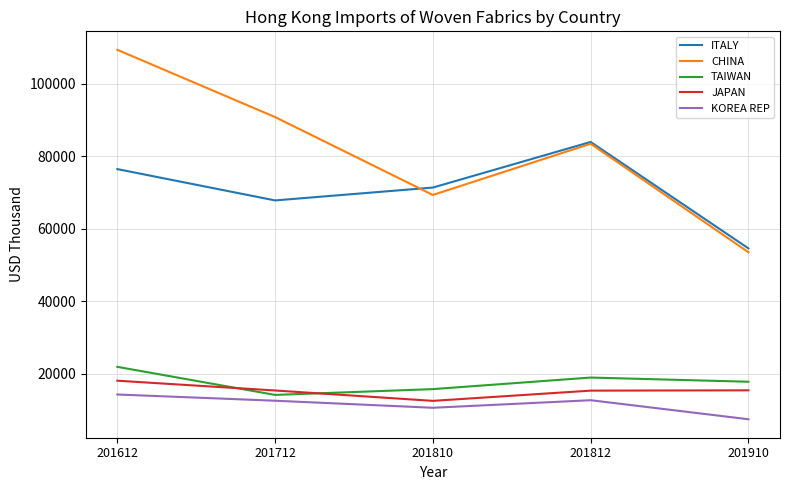

Which series has the largest total across all categories?

CHINA